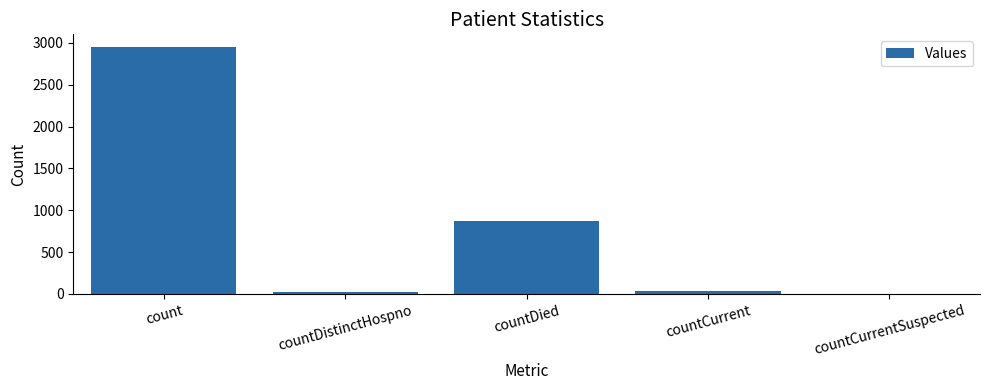

Where does the data first go above 37?

count